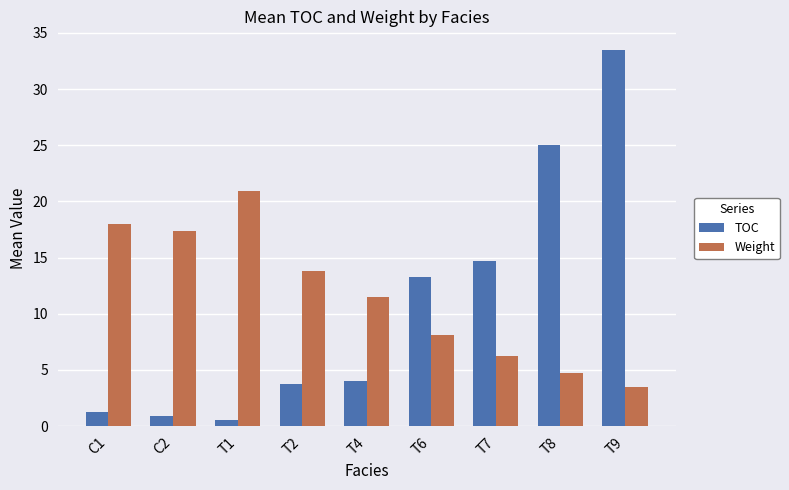

How many data points in TOC are above 4?

5